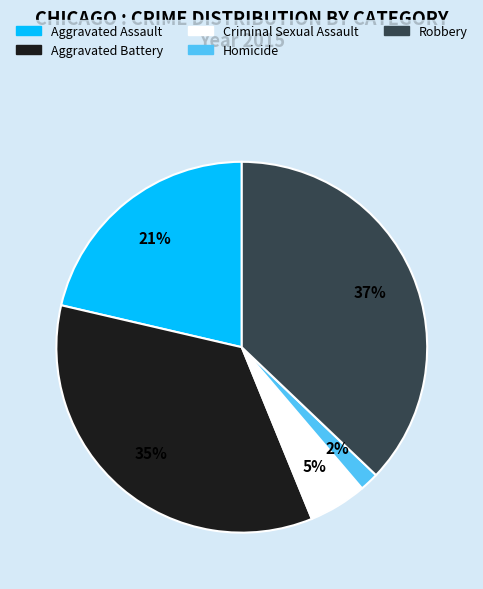

The Aggravated Assault slice represents 28% of the pie. True or false?

False